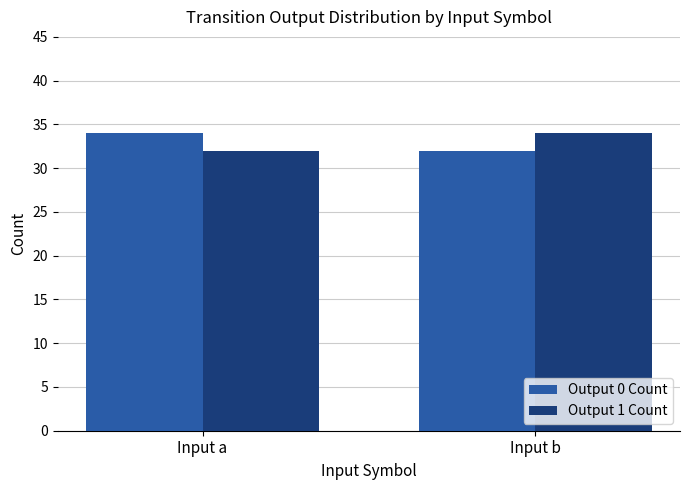

What is the difference between the maximum and minimum values in the Output 0 Count series?

2